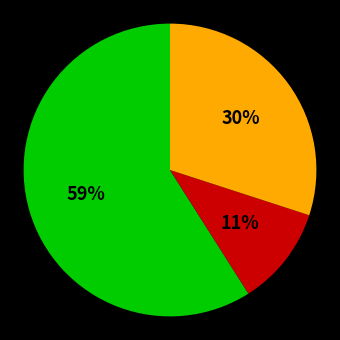

To the nearest percent, what is the difference between the largest and smallest slice percentages?

48%